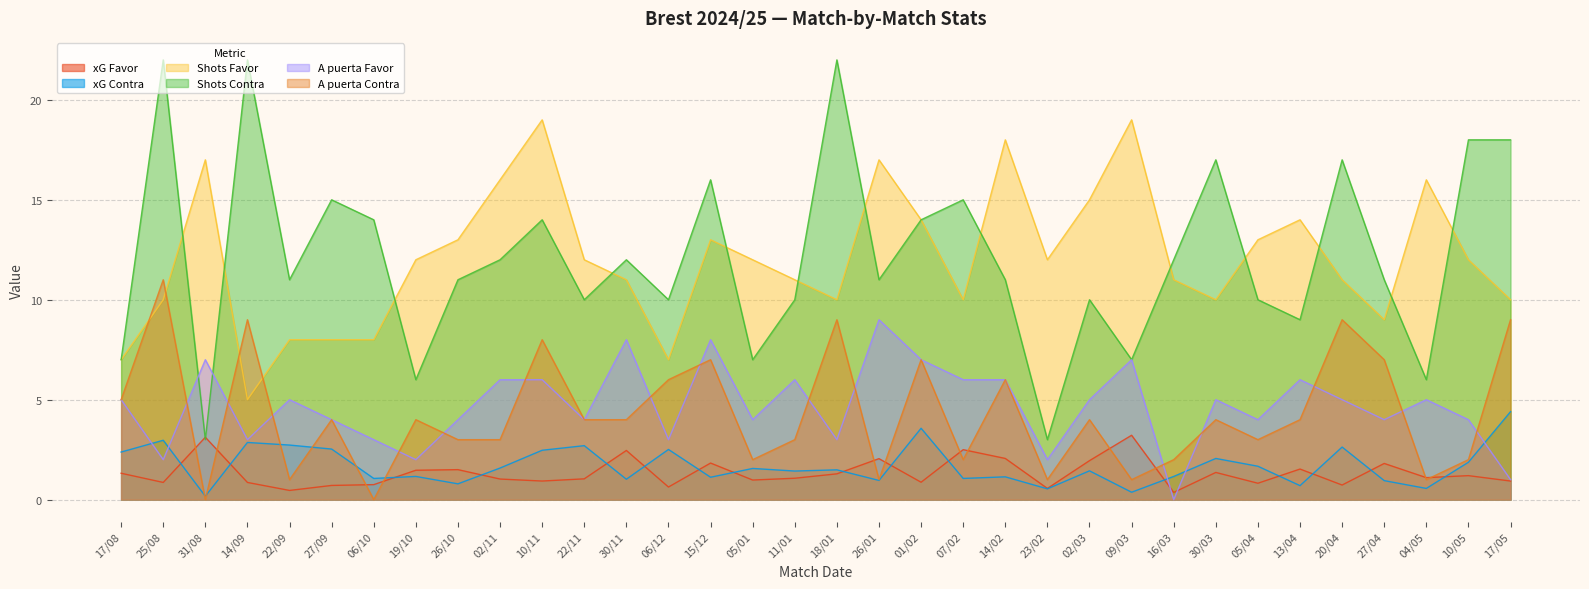

What are all the series names shown in the legend?

xG Favor, xG Contra, Shots Favor, Shots Contra, A puerta Favor, A puerta Contra